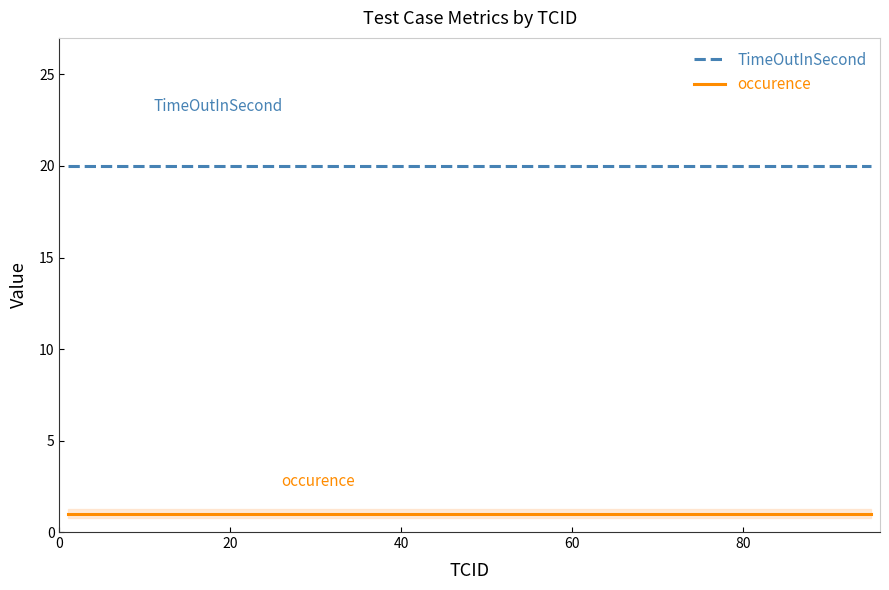

What is the maximum value shown in the chart?

20